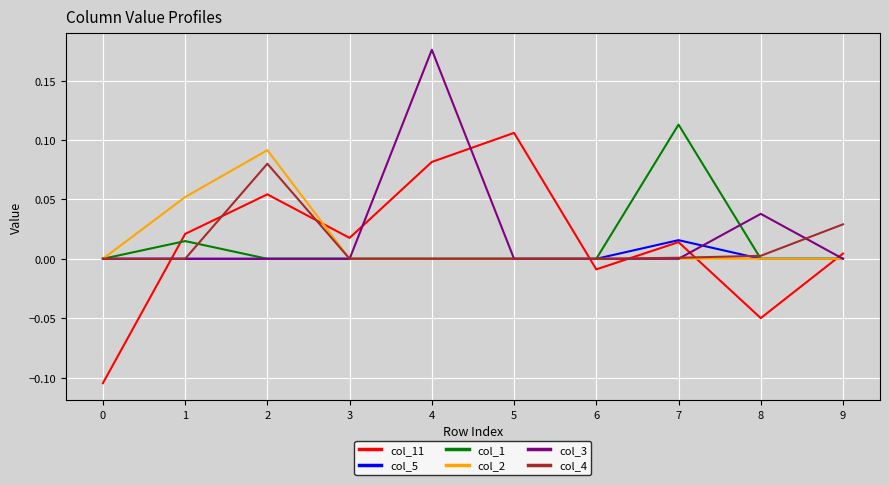

At which category does col_11 reach its first local peak?

2